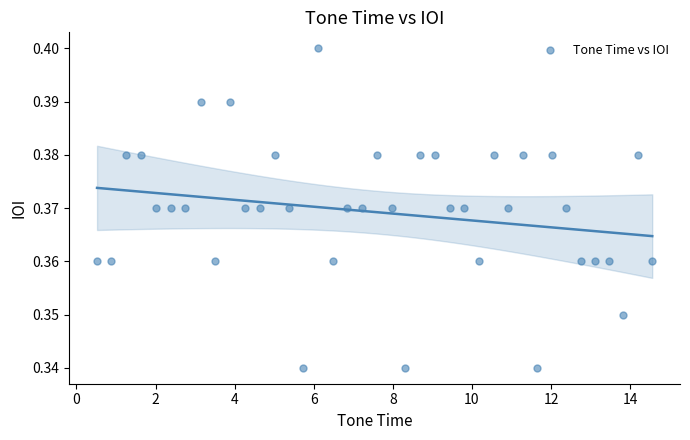

What is the range of X values (max minus min)?

14.0